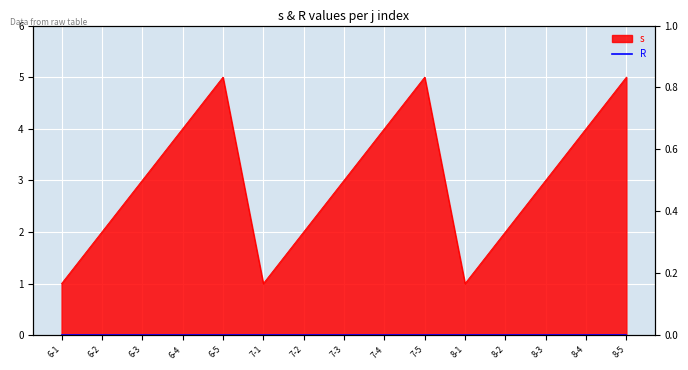

Reading left to right, what are all the values shown in this chart?

1	2	3	4	5	1	2	3	4	5	1	2	3	4	5